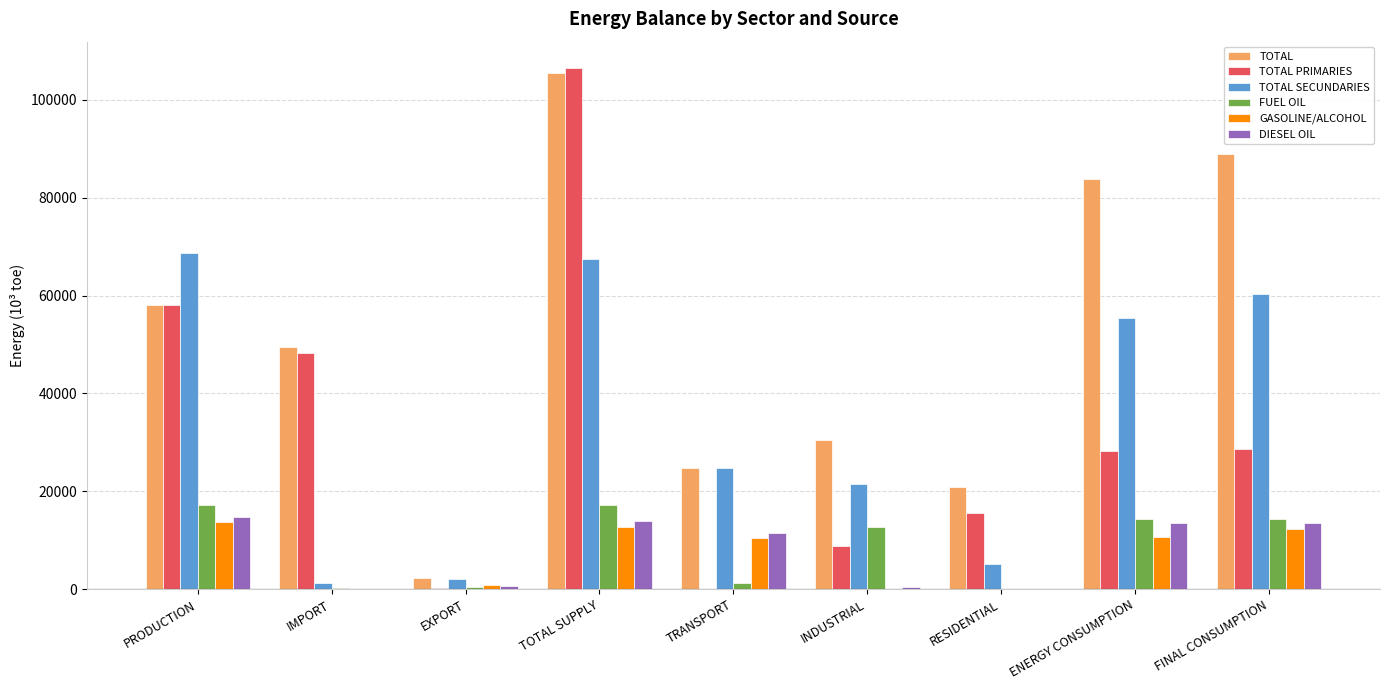

Is it true that TOTAL PRIMARIES equals 73261.1 at IMPORT?

False